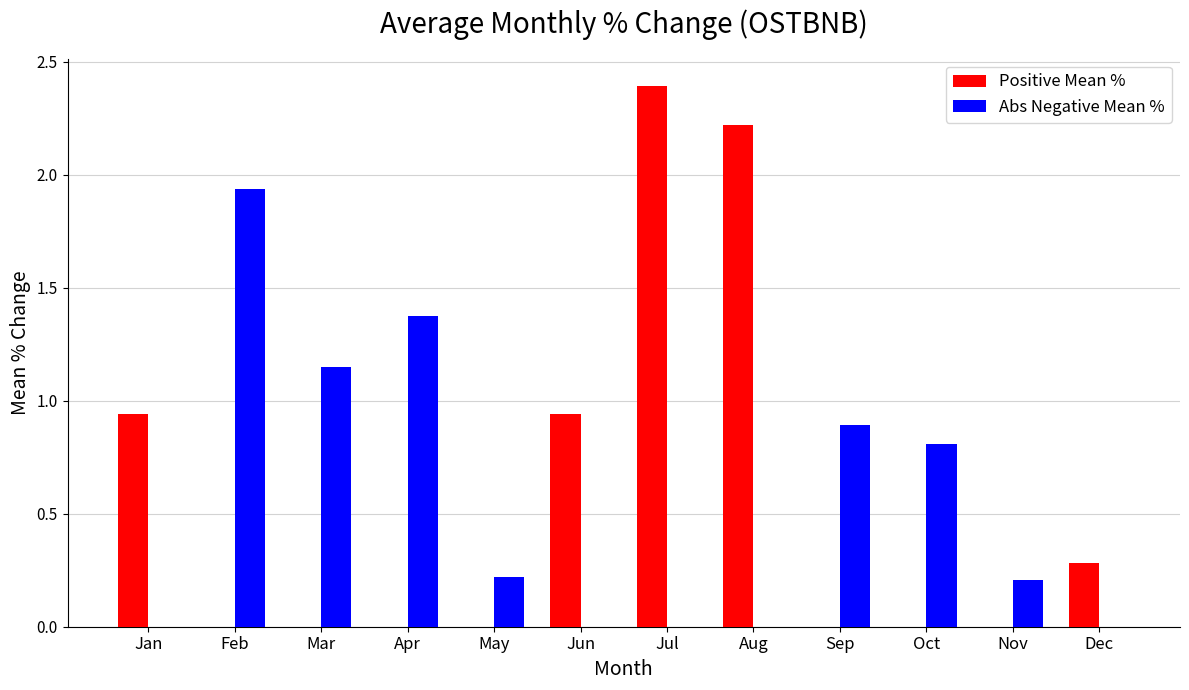

How many groups of bars are there?

12